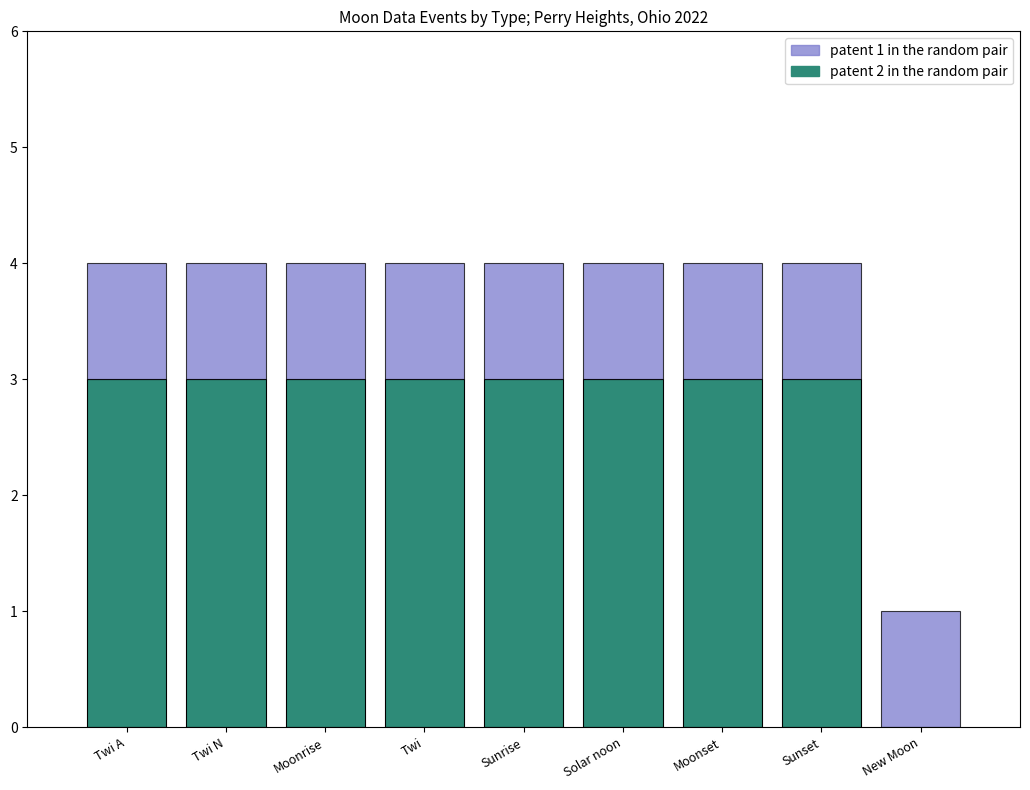

The patent 1 in the random pair series shows 2 at New Moon. True or false?

False